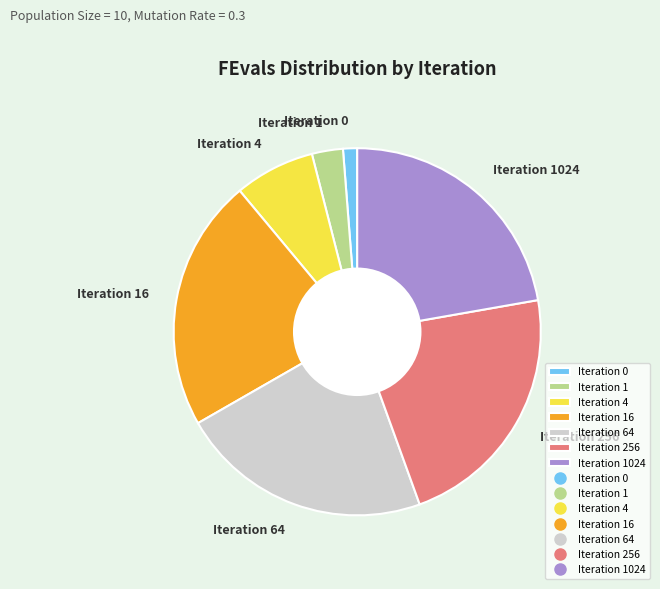

Is it true that Iteration 16 is 22% of the pie?

True